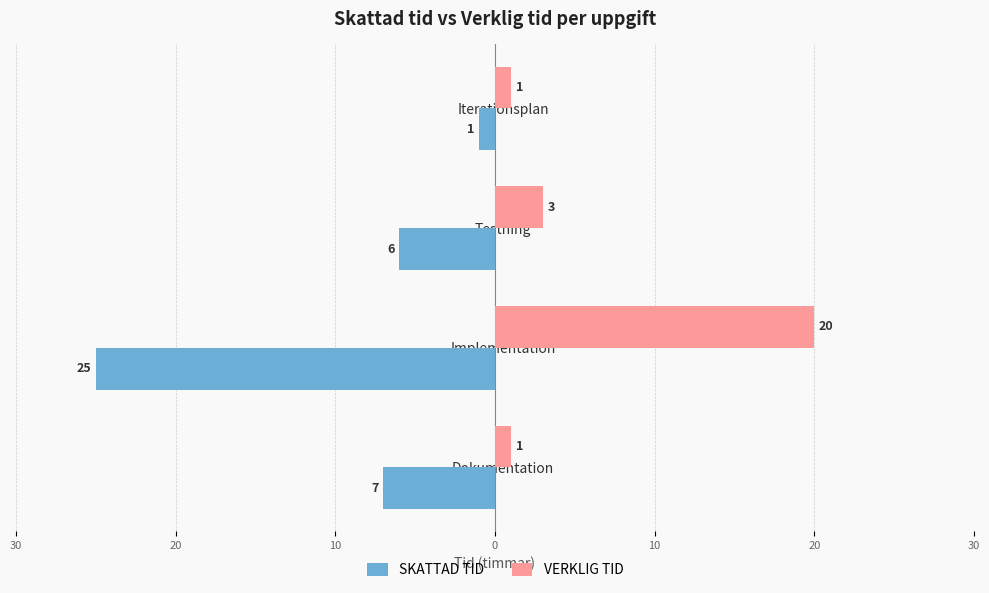

What are all the series names shown in the legend?

SKATTAD TID, VERKLIG TID